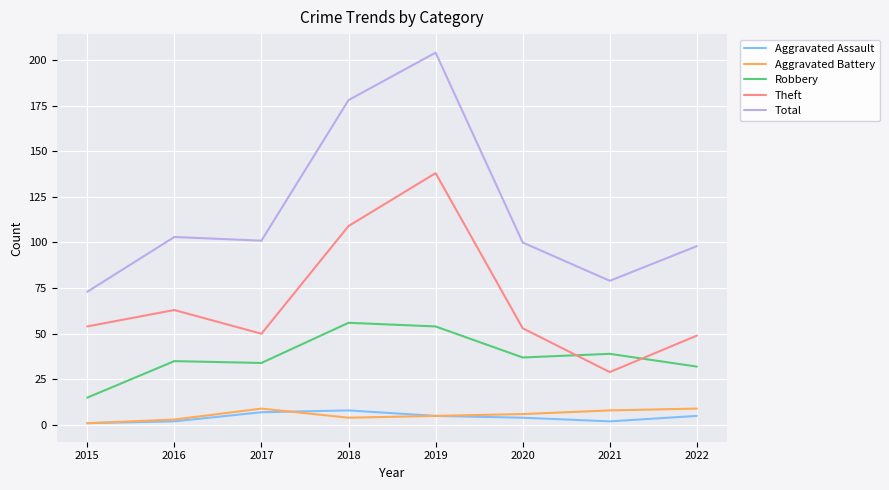

Is it true that Aggravated Battery equals 4 at 2018?

True